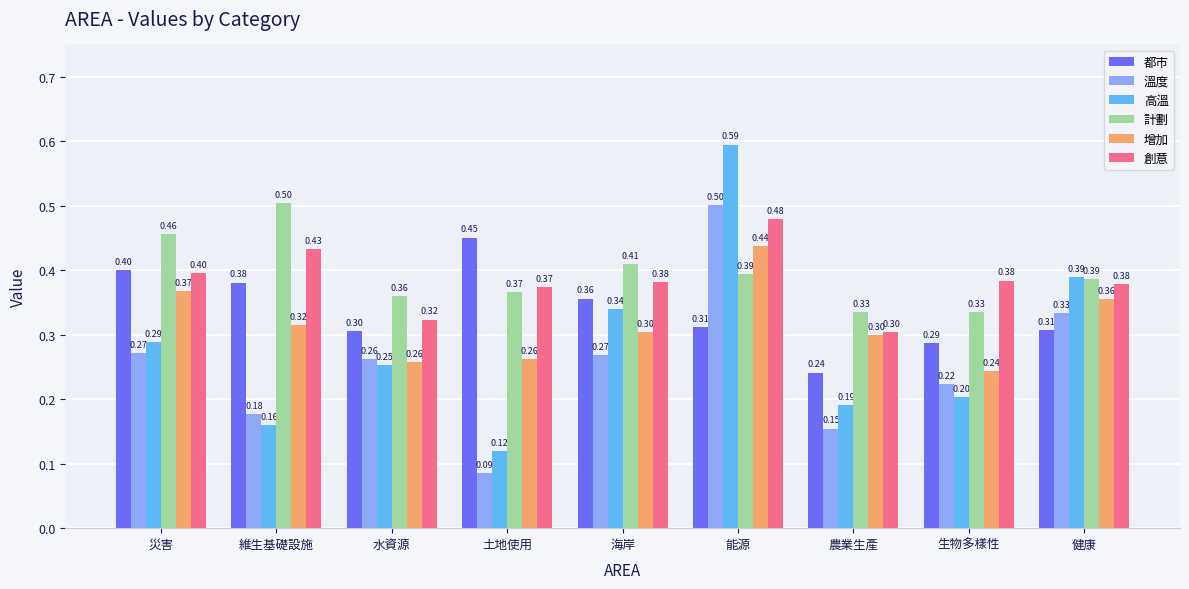

What is the sum of all 創意 values?

3.5